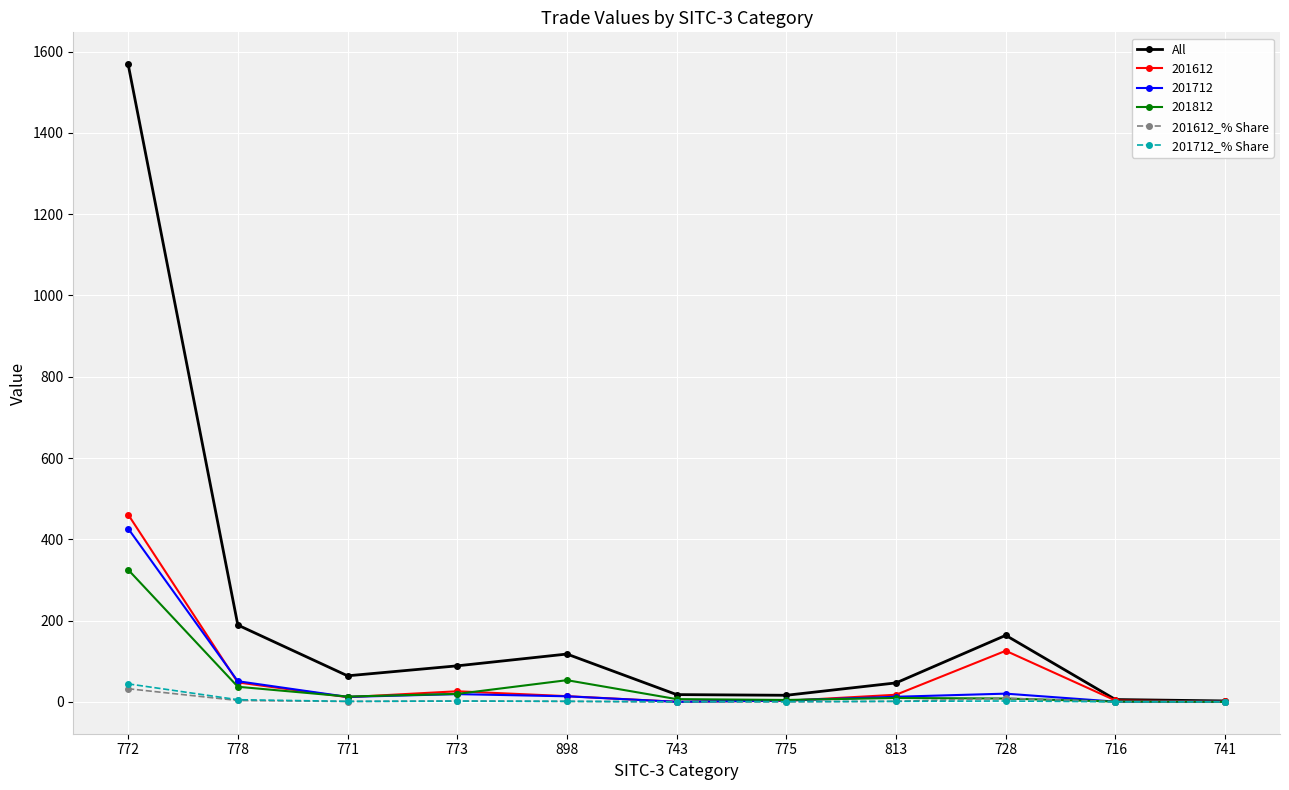

What position from the left is 898?

5